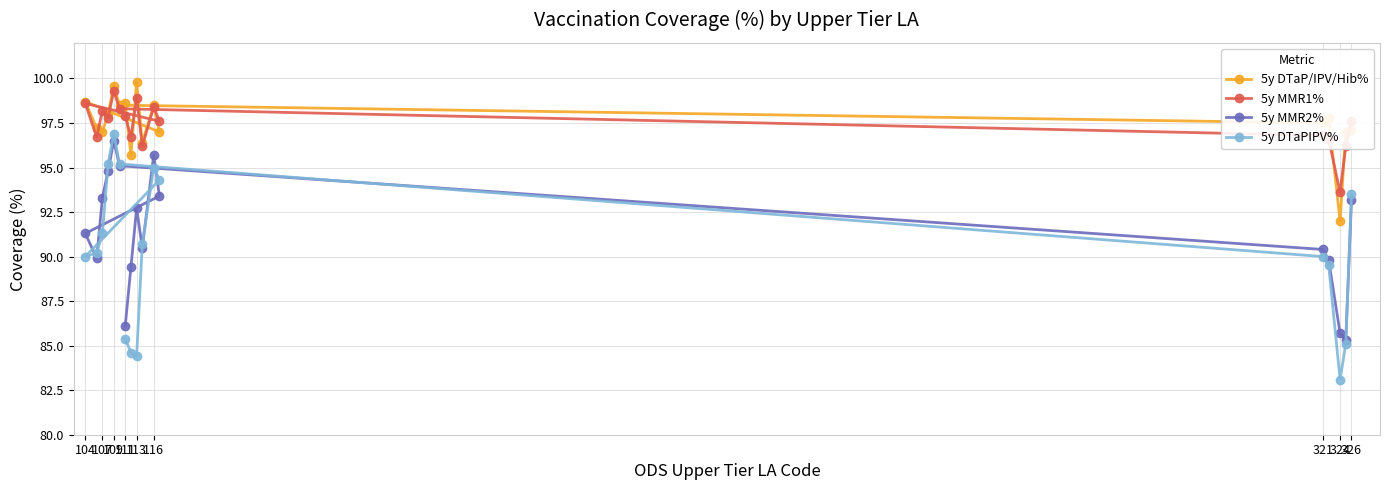

The value of 5y MMR1% at 326 is 151.5. True or false?

False